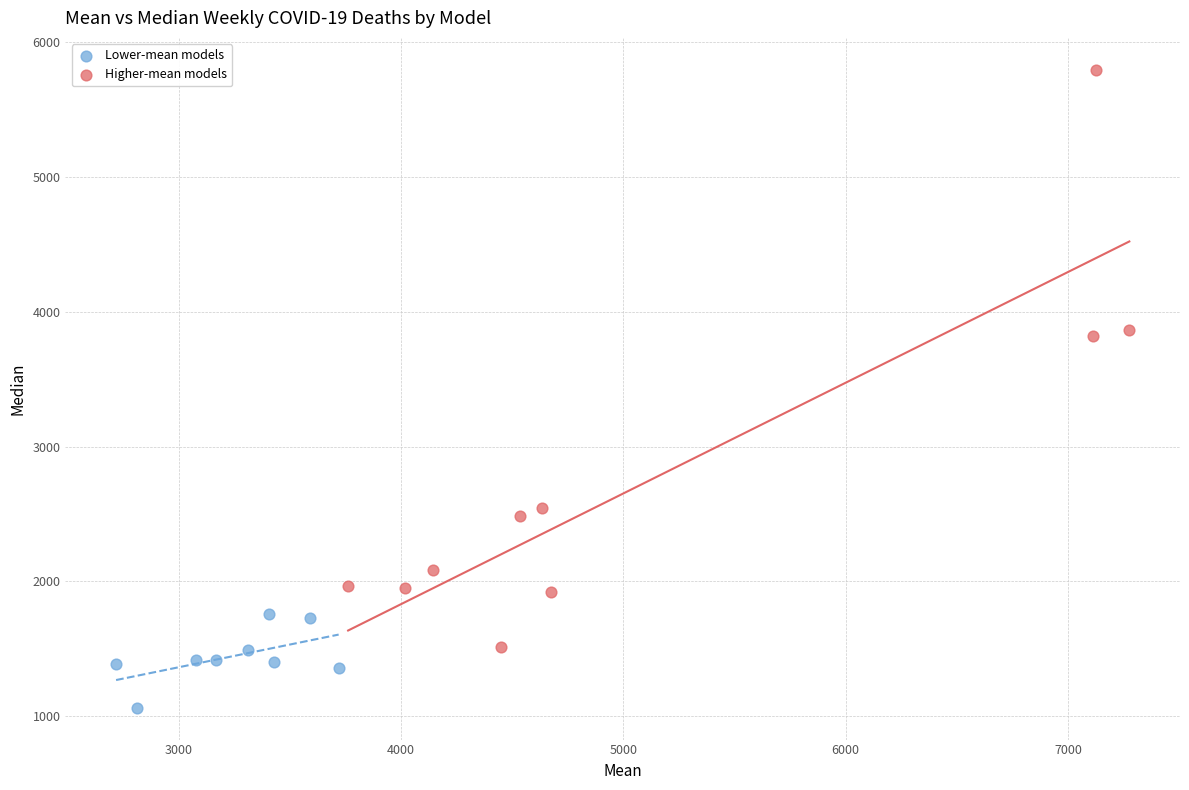

Which series reaches the maximum Y coordinate?

Higher-mean models